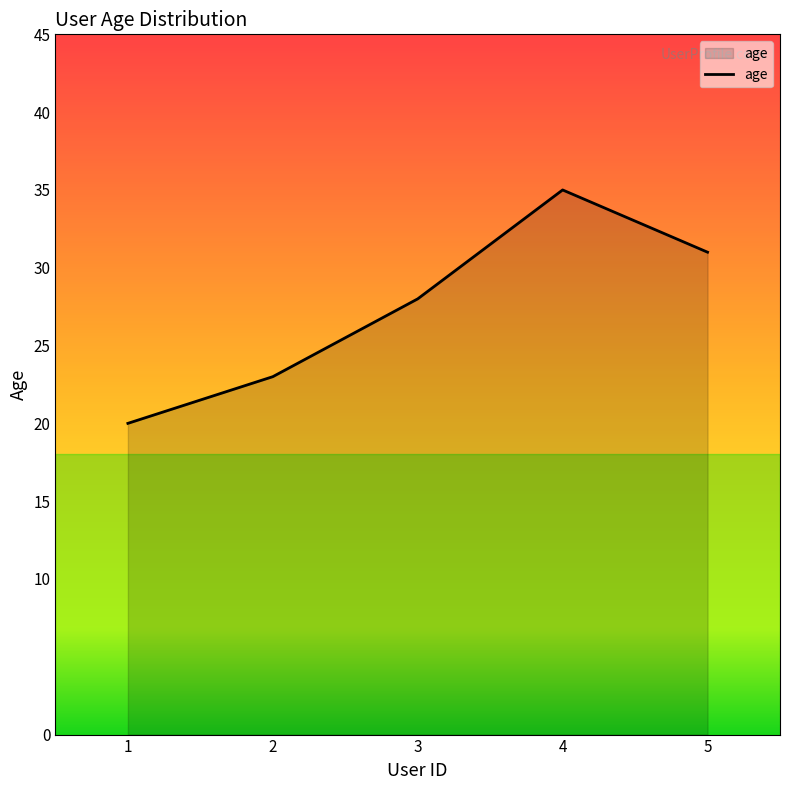

Count the values in the range 23 to 31.

3